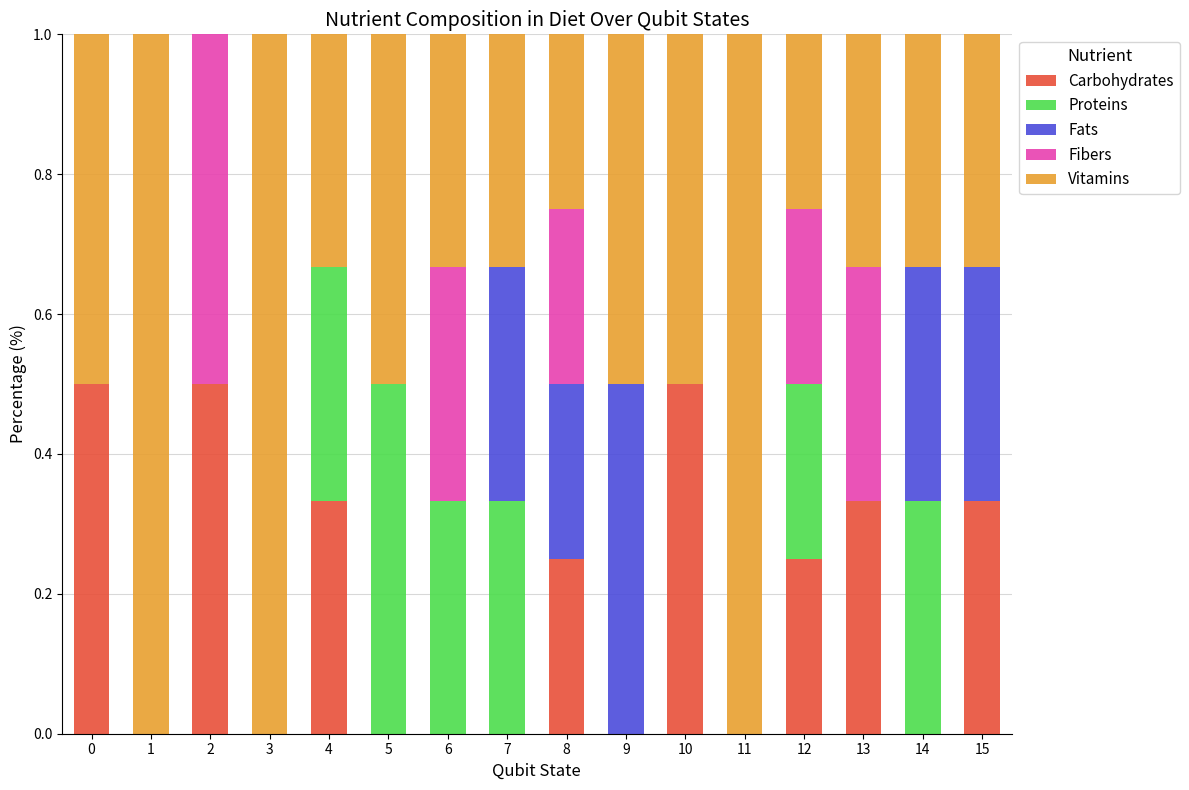

True or false: Carbohydrates has a value of 0.0 at 9.

True